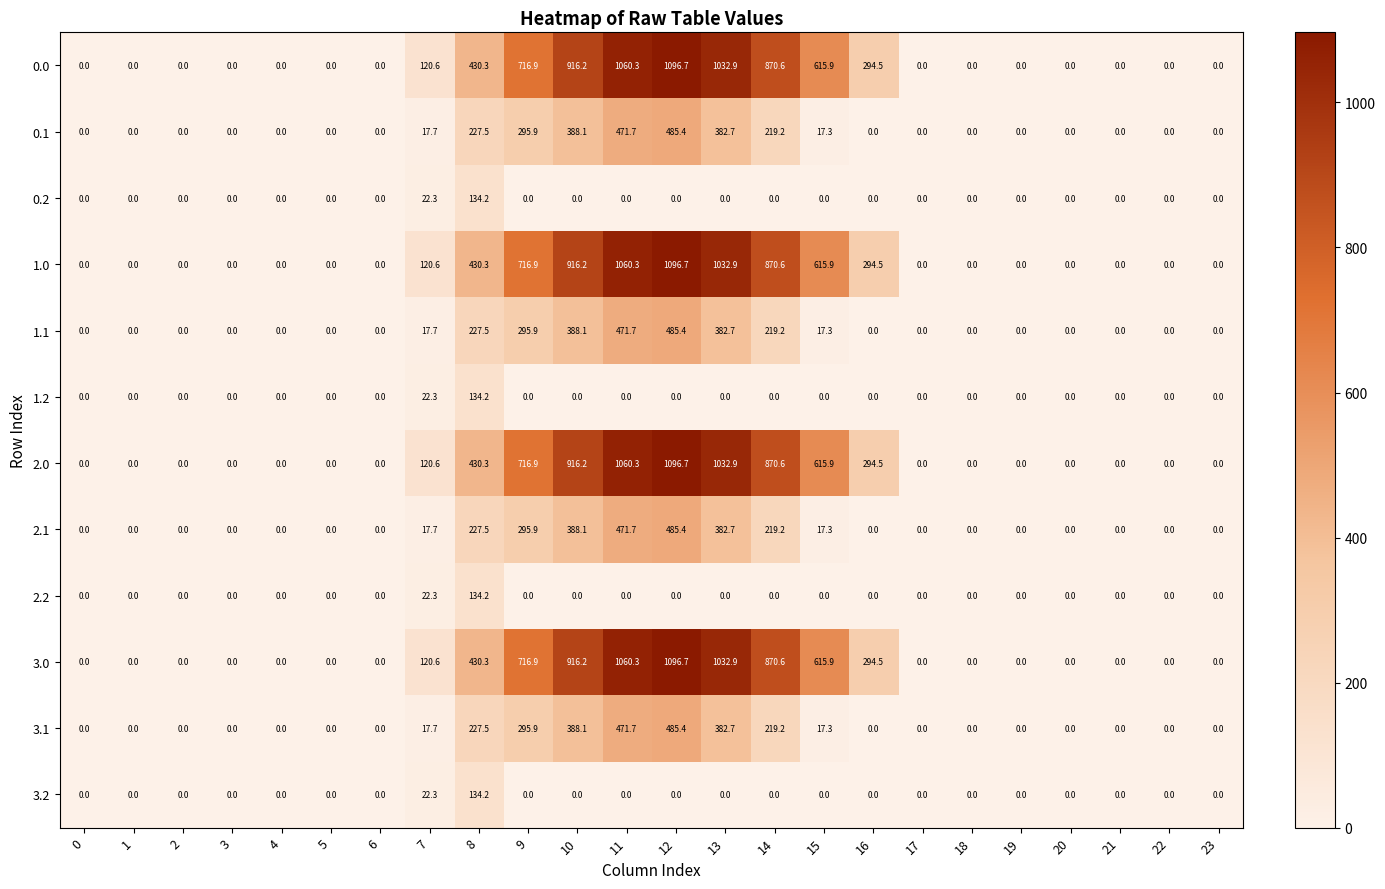

The 0.2 series shows -89.6 at 14. True or false?

False